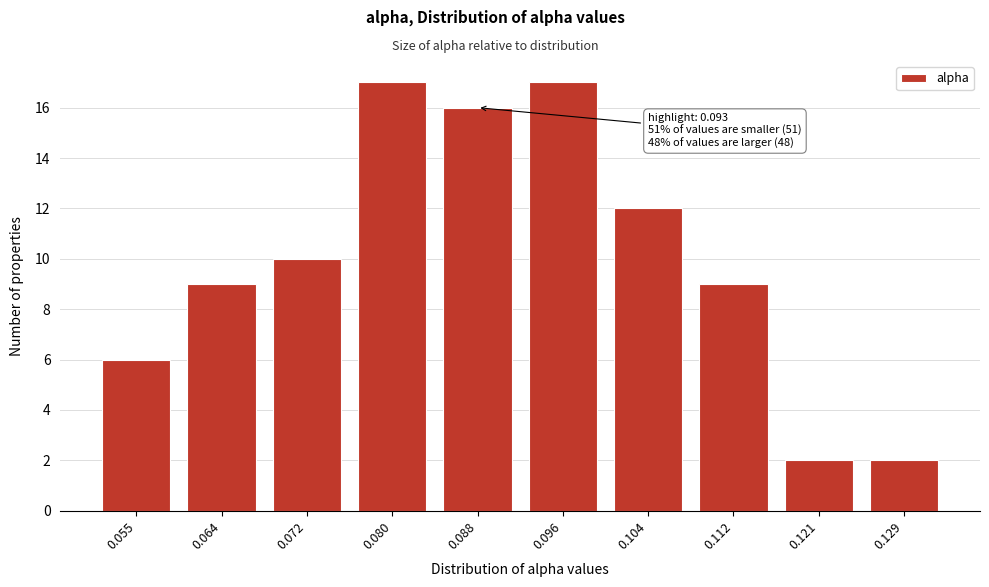

Reading left to right, what are all the values shown in this chart?

6	9	10	17	16	17	12	9	2	2